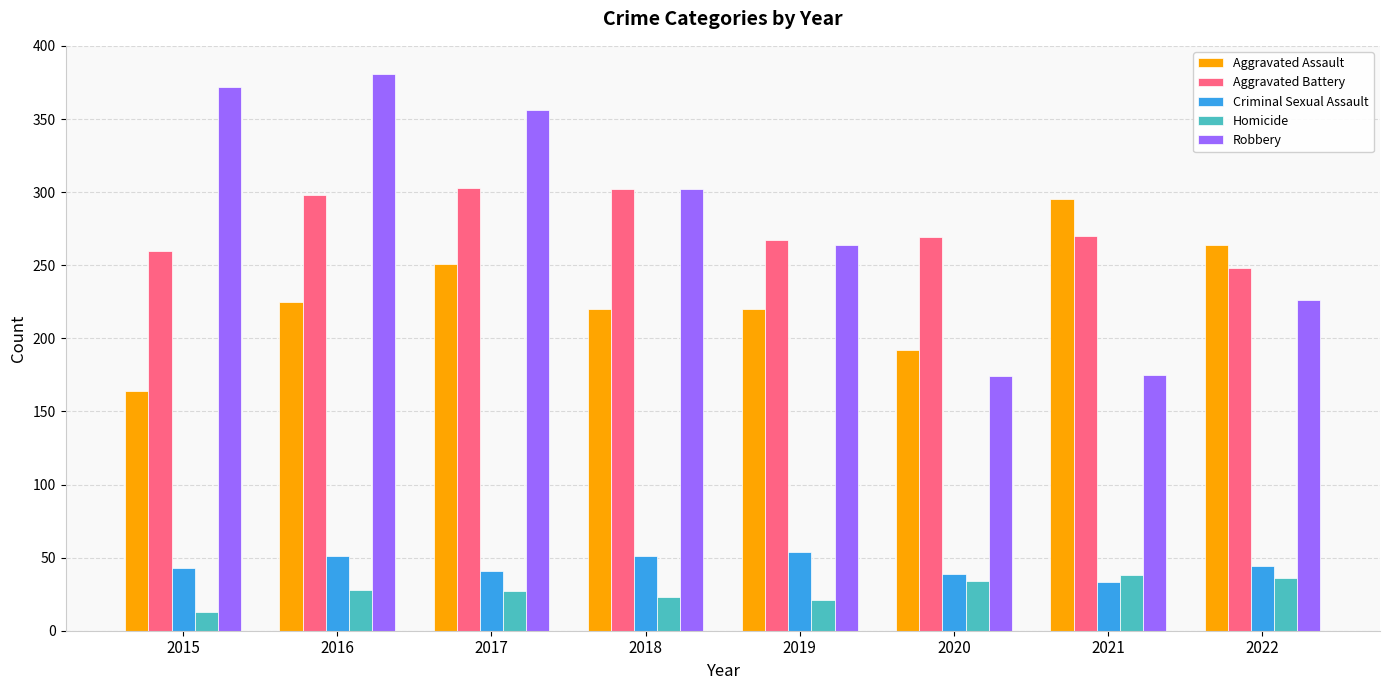

The Aggravated Assault series shows 368 at 2016. True or false?

False